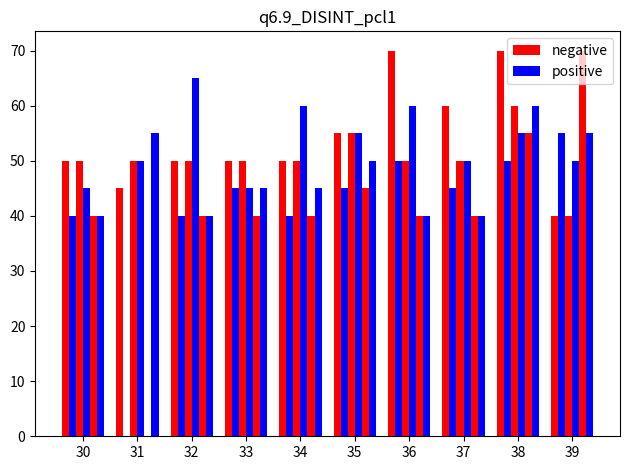

The value of negative at 39 is 58. True or false?

False